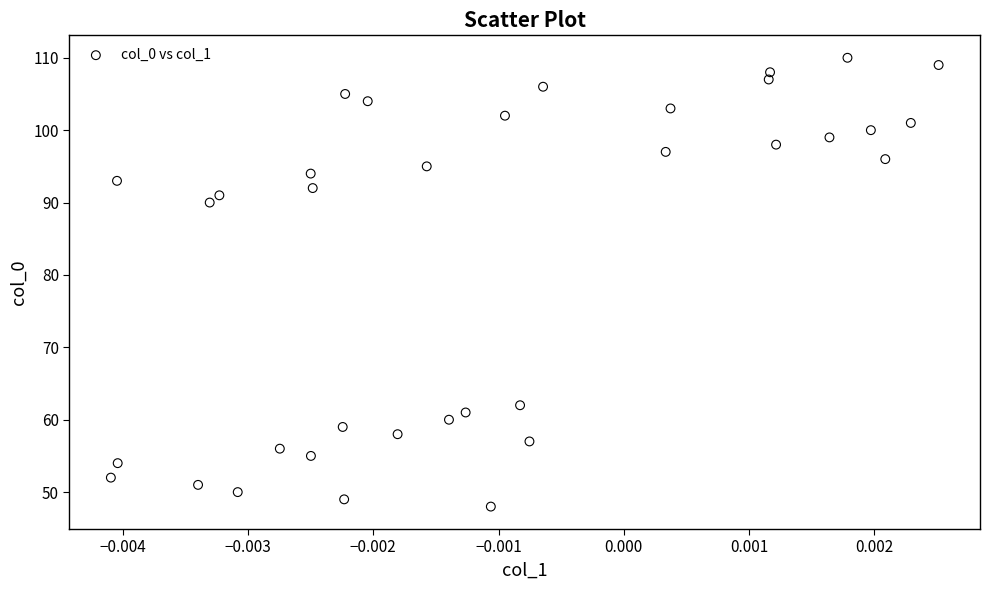

What is the range of Y values (max minus min)?

62